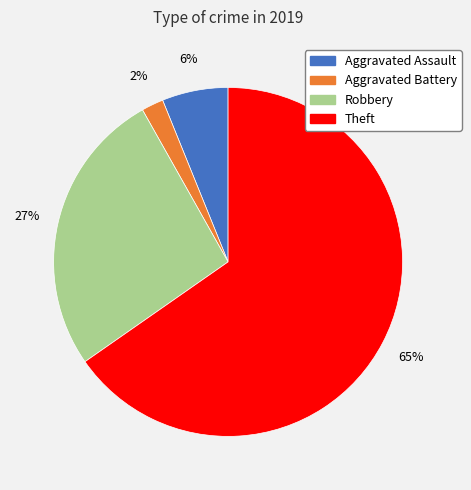

Which has a higher value, Aggravated Battery or Theft?

Theft